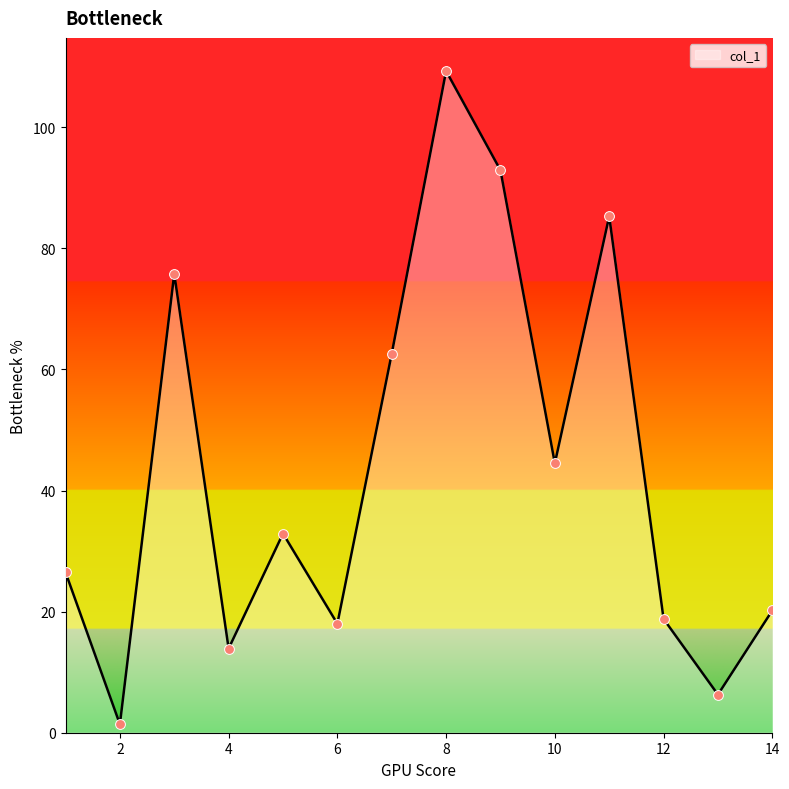

What is the greatest value displayed?

109.3